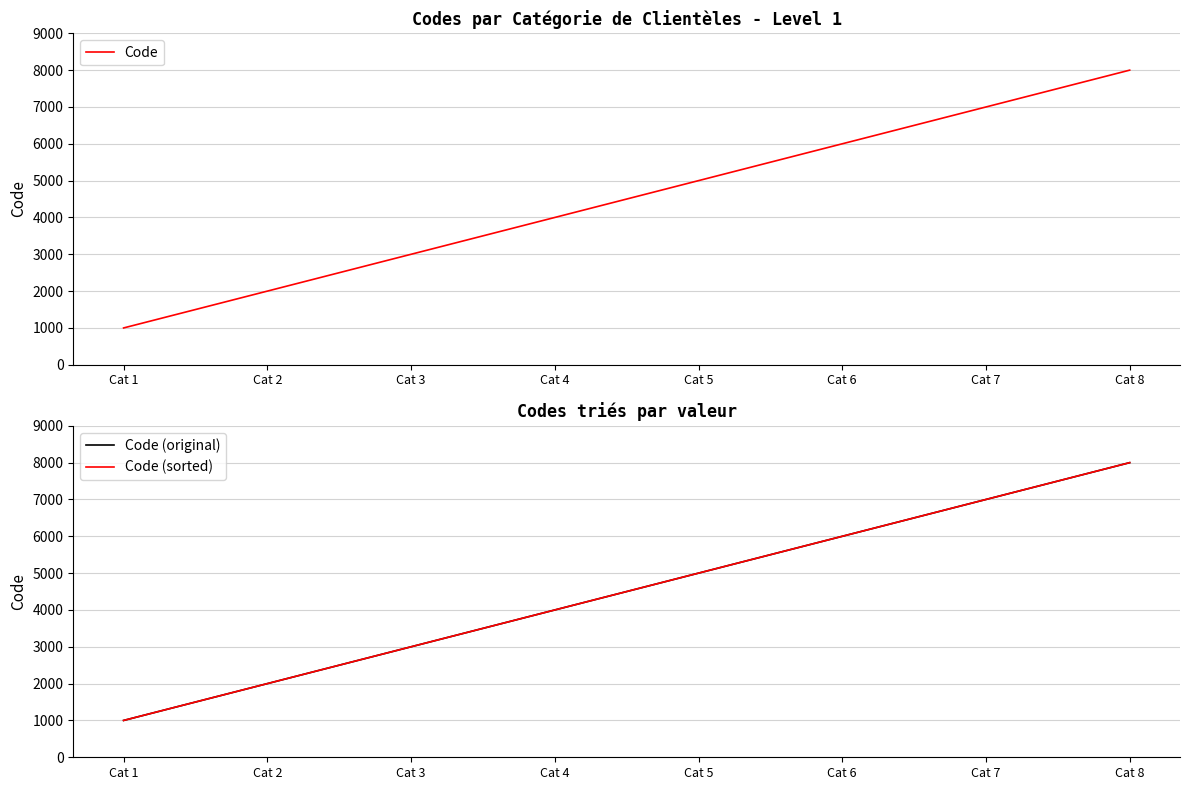

What is the total value across all series at Cat 1?

3000